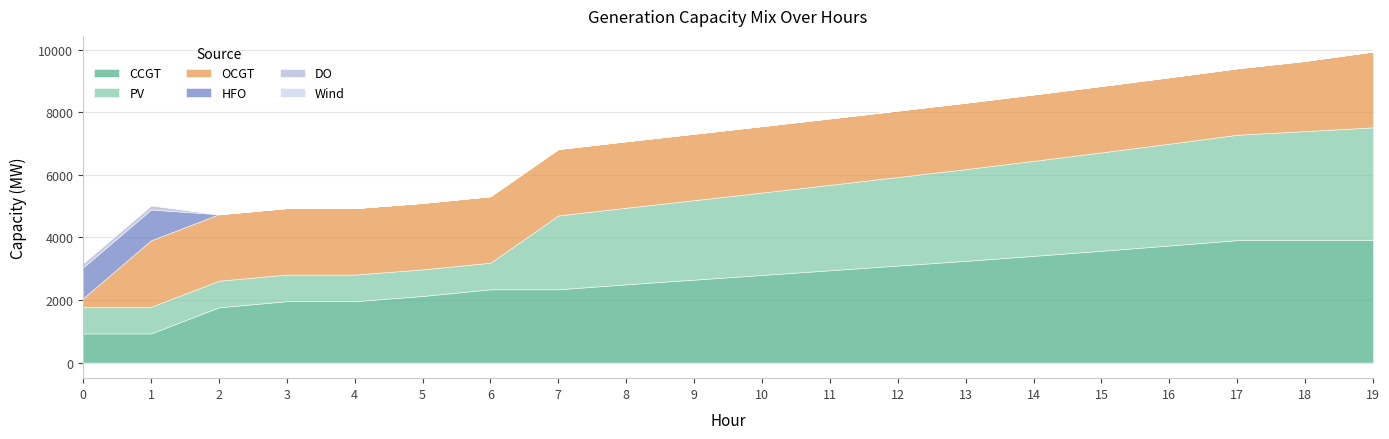

Which category has the lowest value across all series?

2